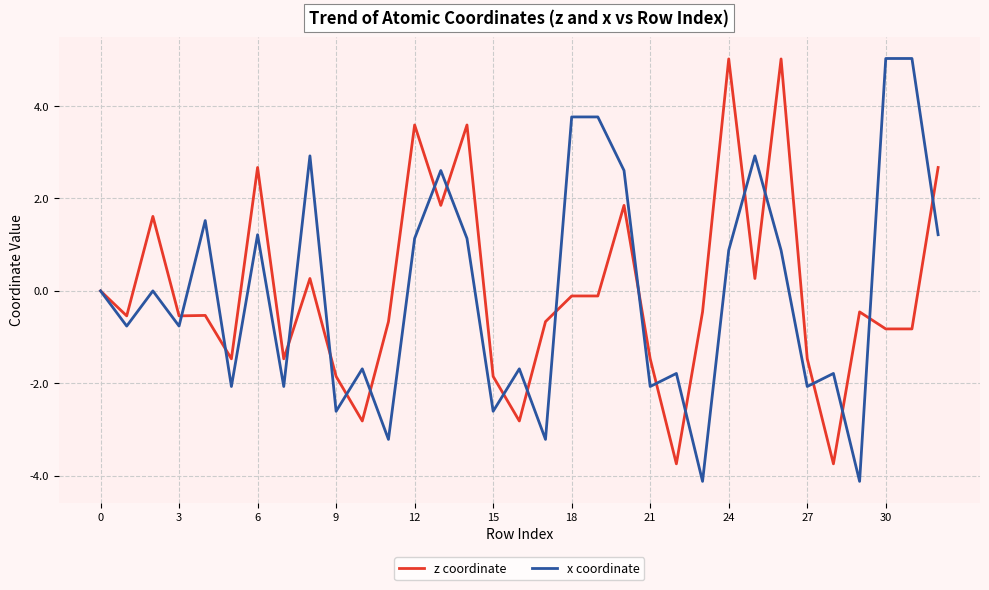

What is the minimum value shown in the chart?

-4.1